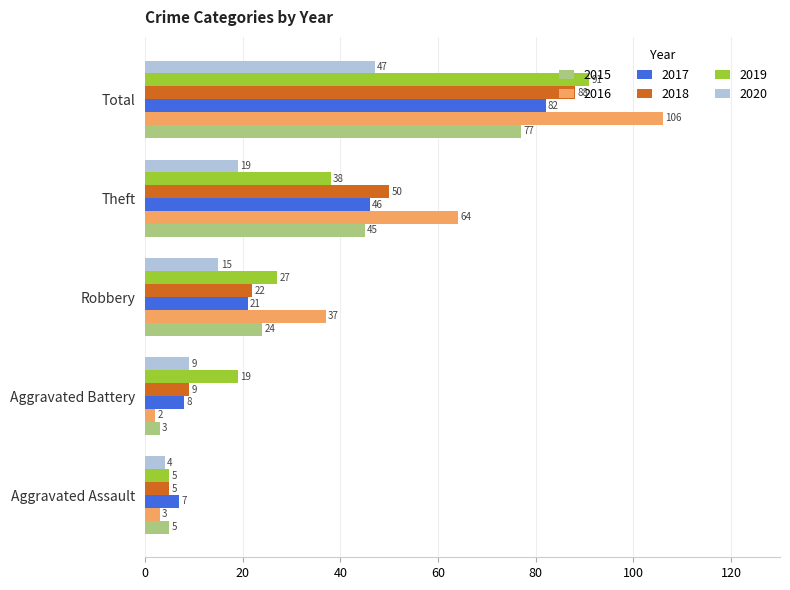

At which category is the sum across all series the highest?

Total